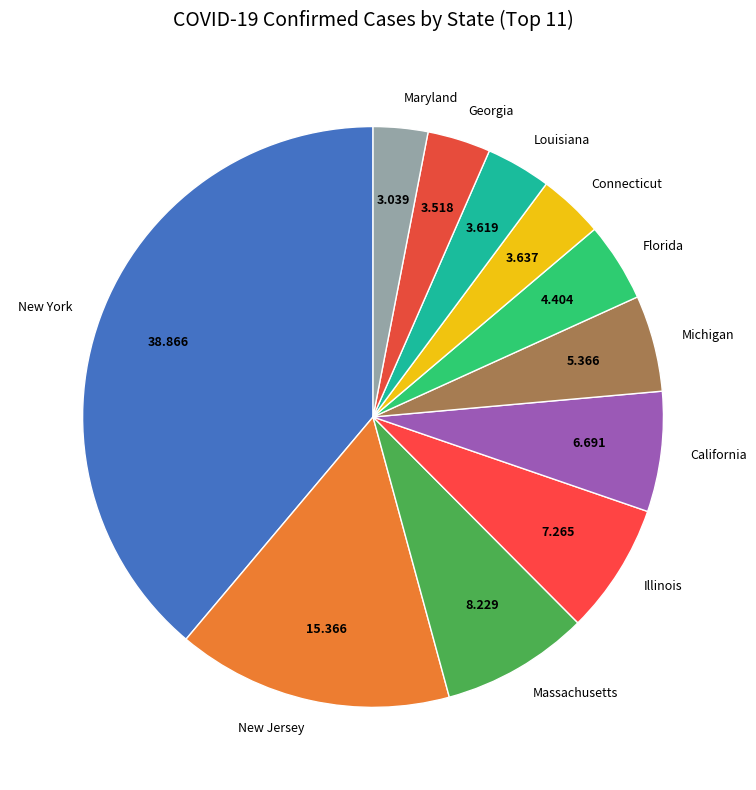

Is there any slice that represents more than half of the pie?

No